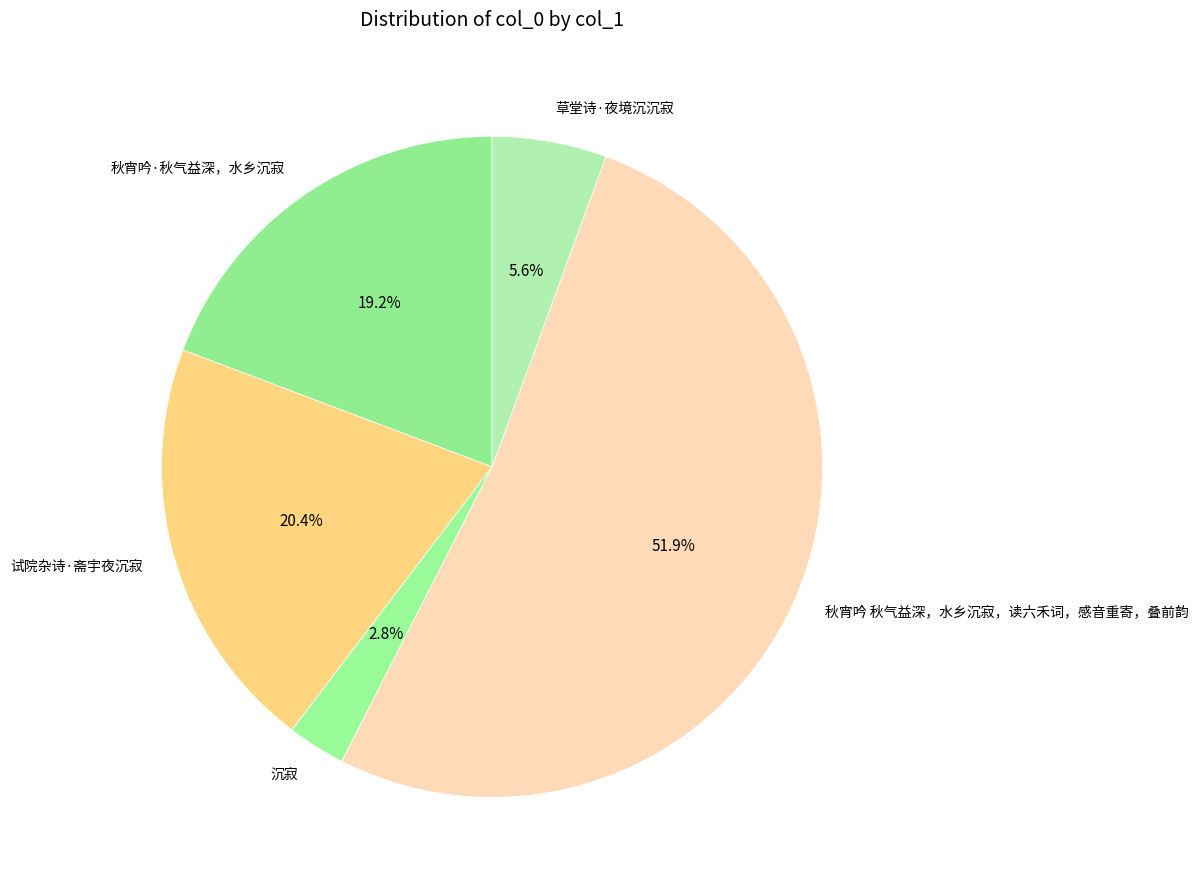

To the nearest percent, what percentage of the pie is 草堂诗·夜境沉沉寂?

6%